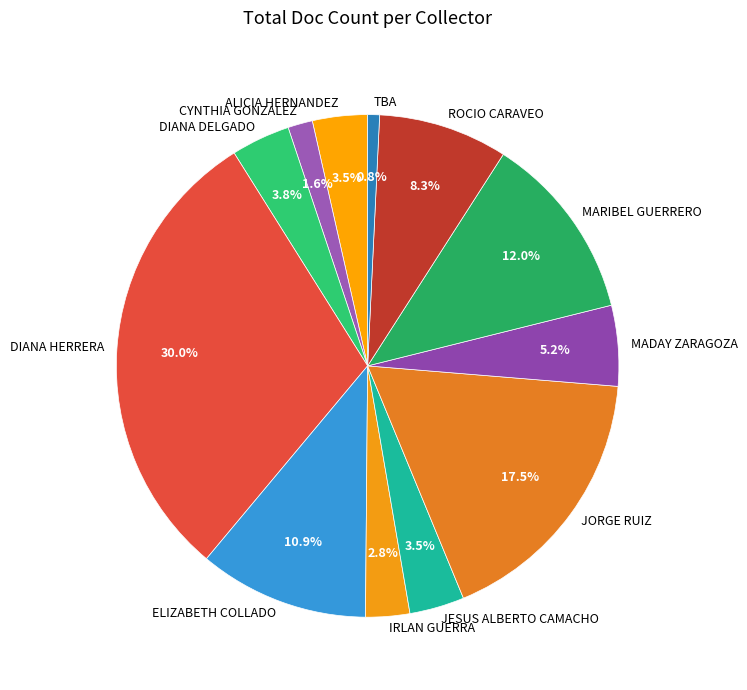

What is the largest slice in the pie chart?

DIANA HERRERA